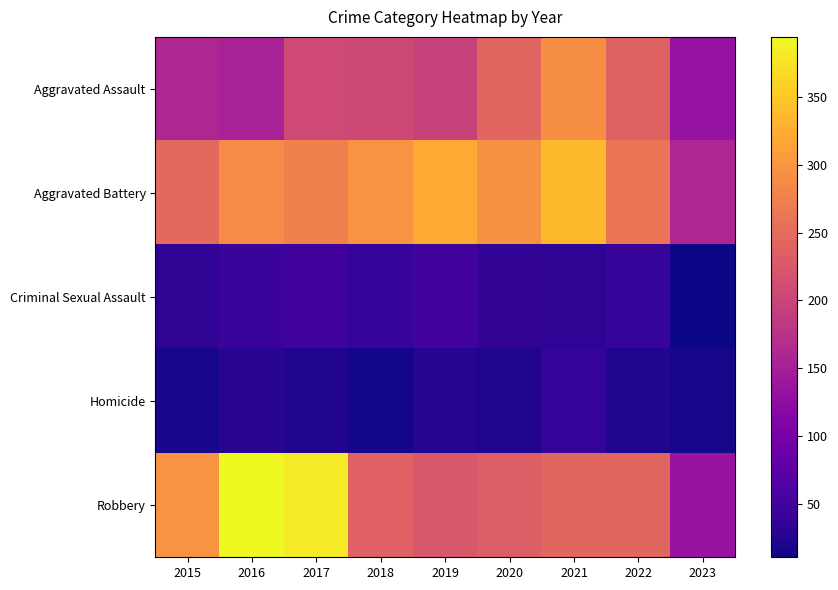

Which series has the largest total across all categories?

Aggravated Battery